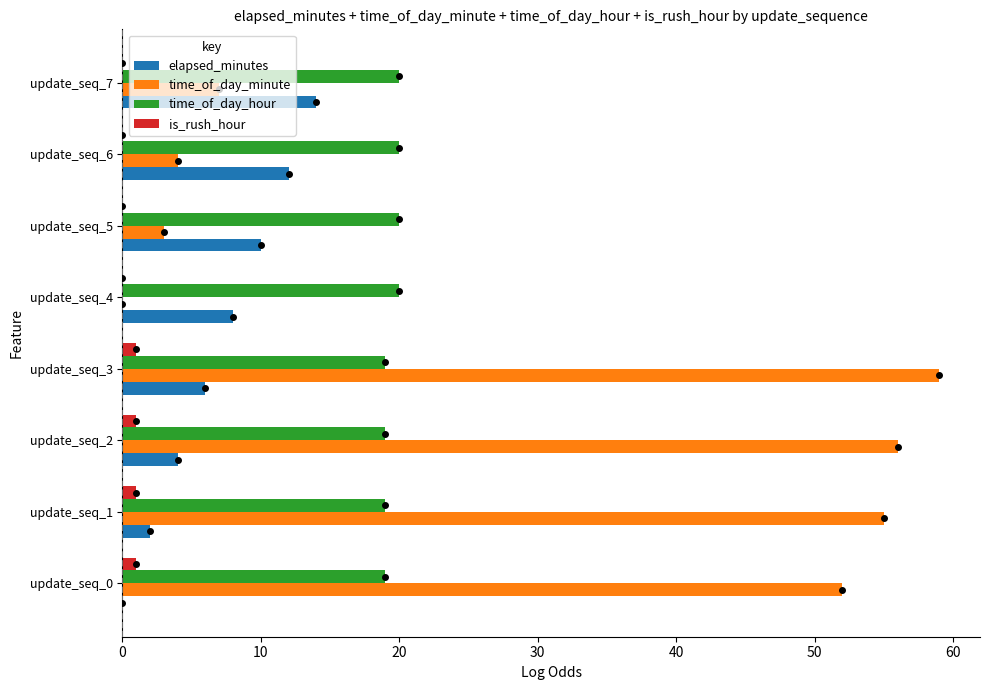

What are all the series names shown in the legend?

elapsed_minutes, time_of_day_minute, time_of_day_hour, is_rush_hour